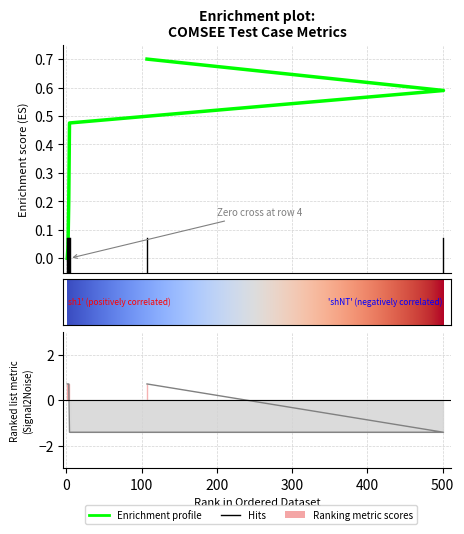

What is the label of the 3rd point from the right?

4